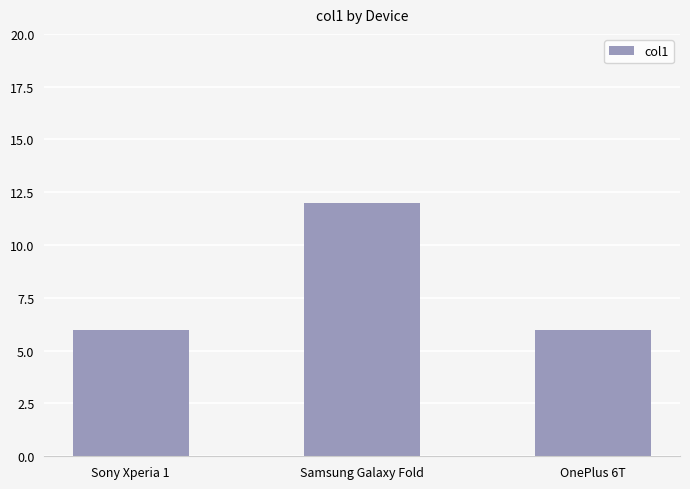

What is the average value?

8